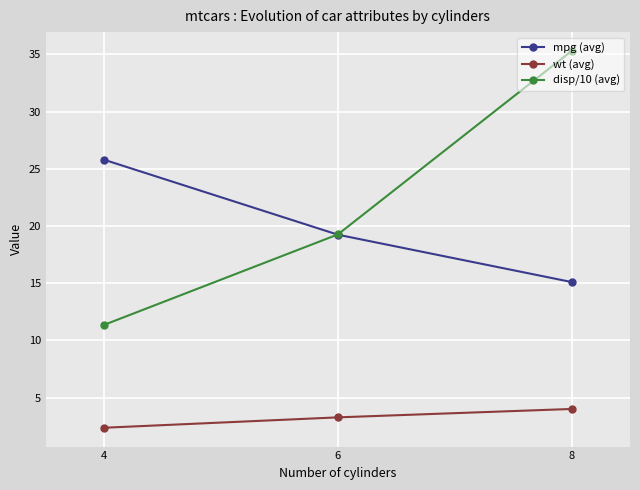

At which label does mpg (avg) reach its peak?

4